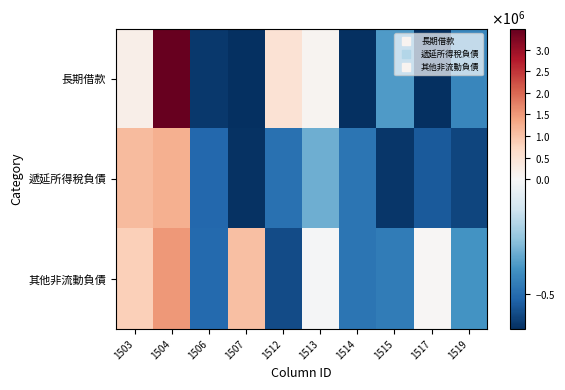

Between 1506 and 1513, which series saw the biggest shift?

長期借款